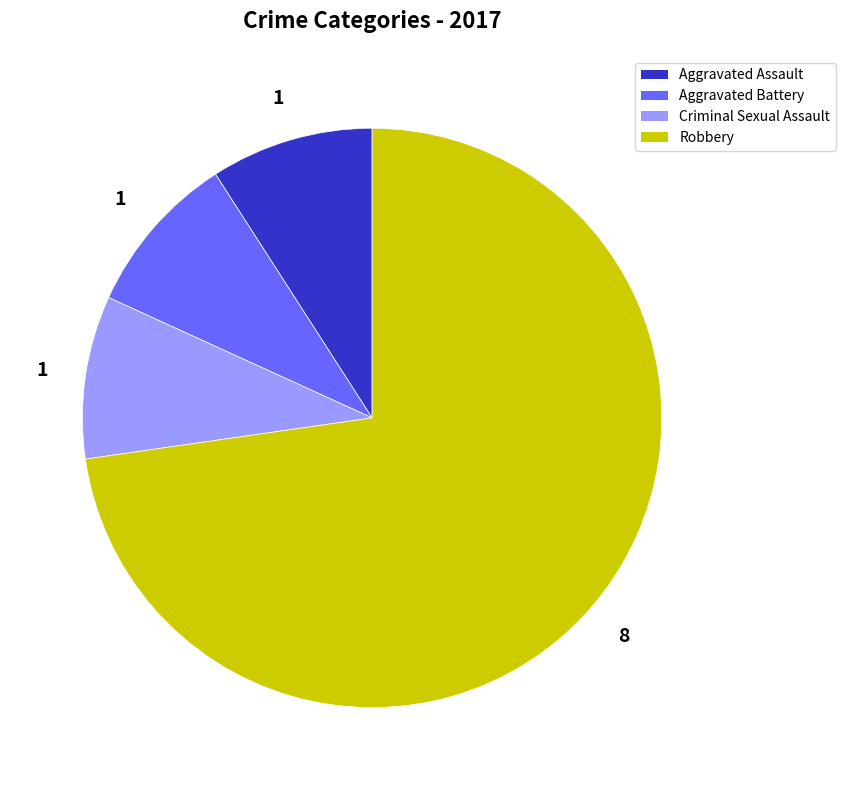

What is the largest slice in the pie chart?

Robbery